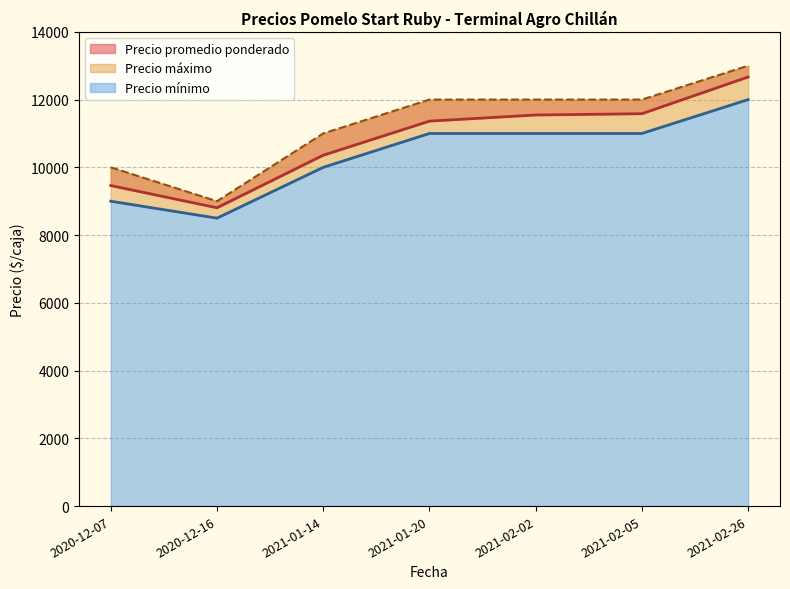

At which category does Precio promedio ponderado reach its first local valley?

2020-12-16